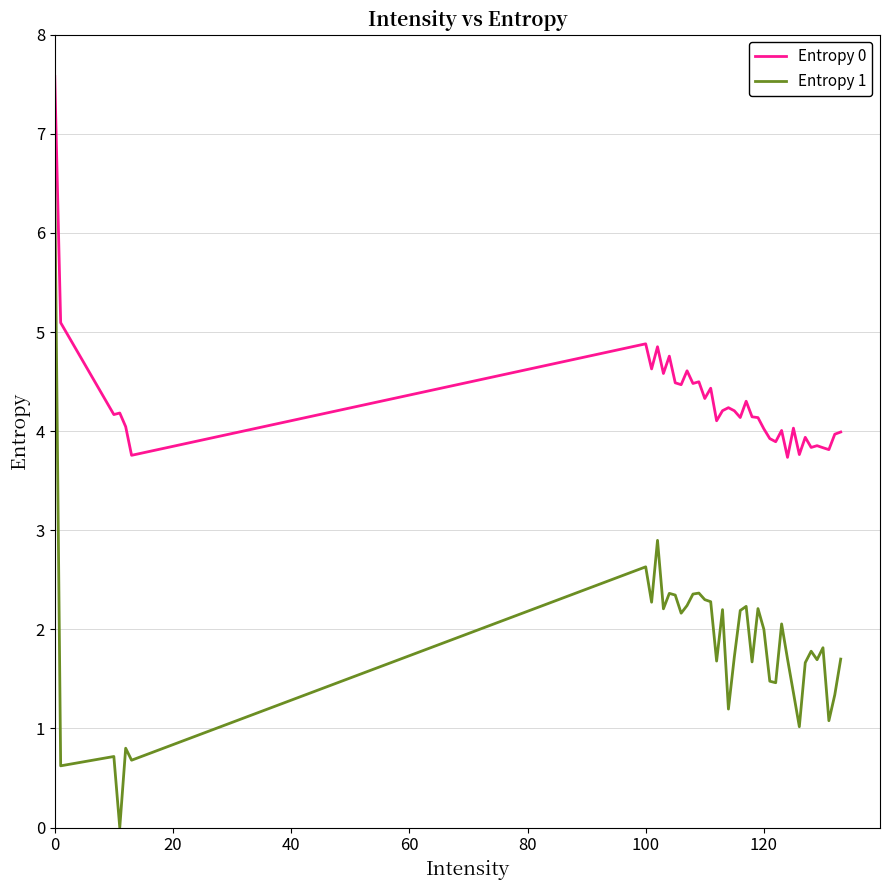

Count the number of categories in the chart.

40